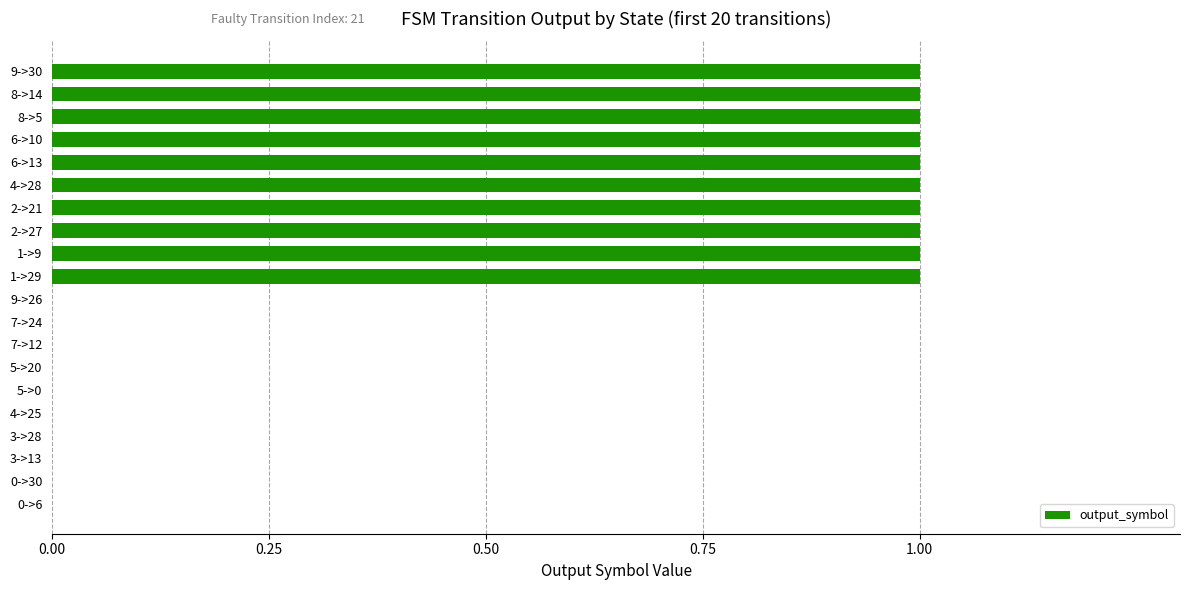

Is it true that the value at 4->25 is 0?

True